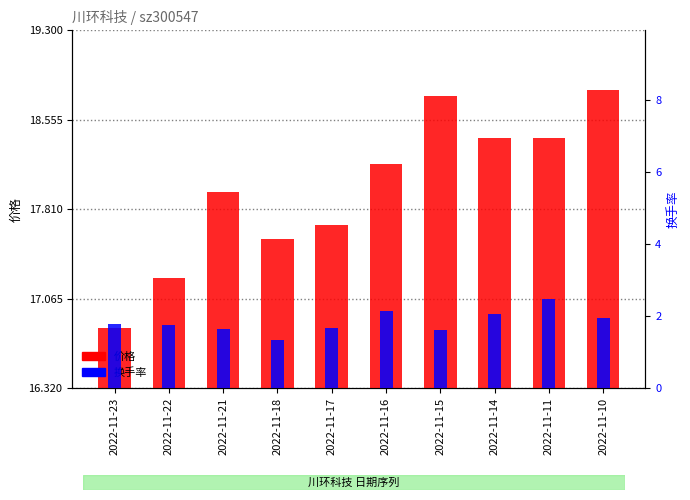

Are the bars grouped side by side (vs. stacked)?

Yes